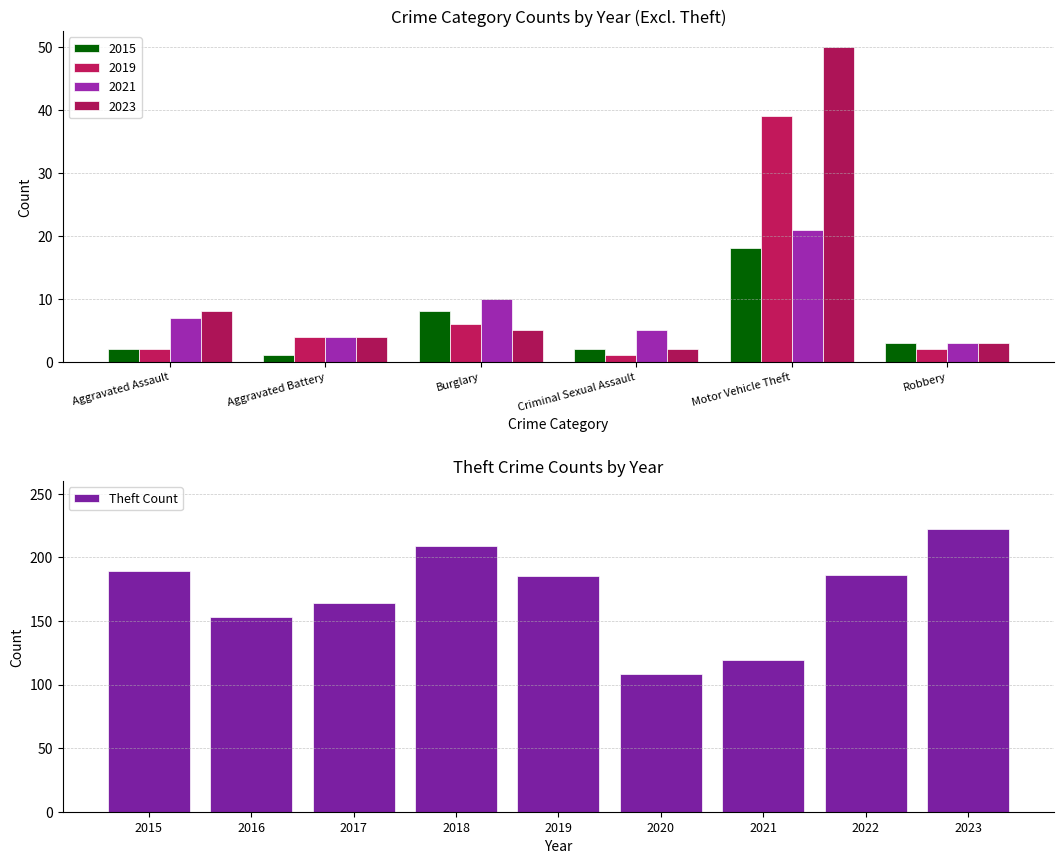

What is the smallest value displayed?

108